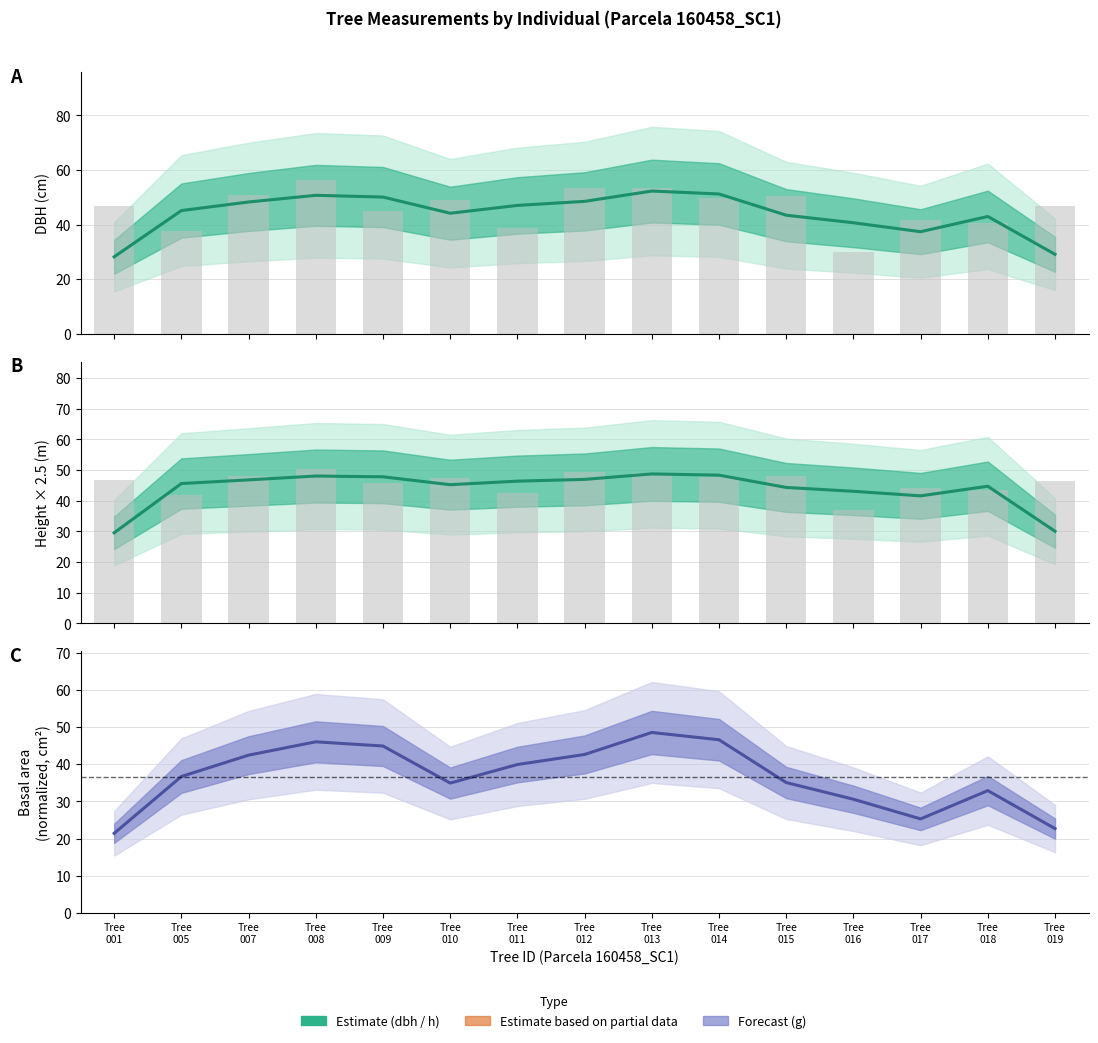

How many groups of bars are there?

15